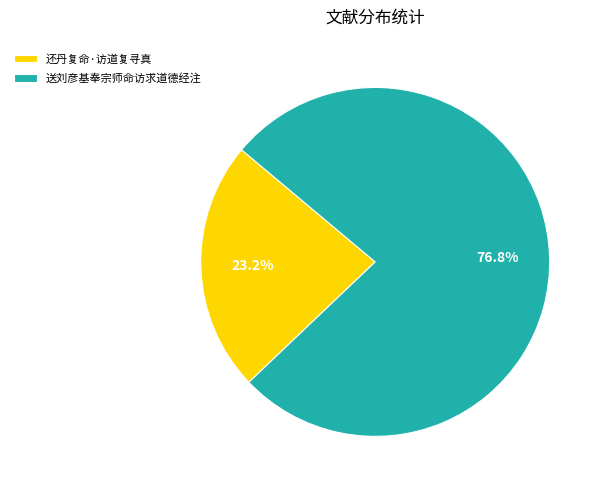

How many slices are in this pie chart?

2